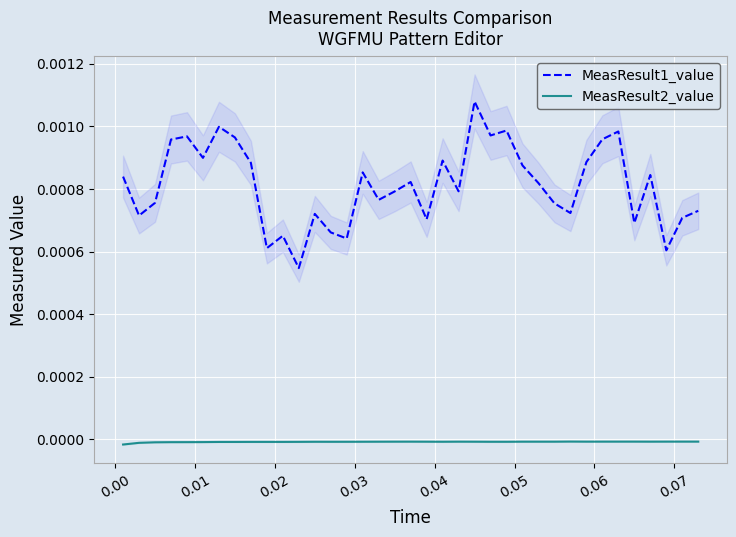

True or false: MeasResult1_value and MeasResult2_value intersect in this chart.

False